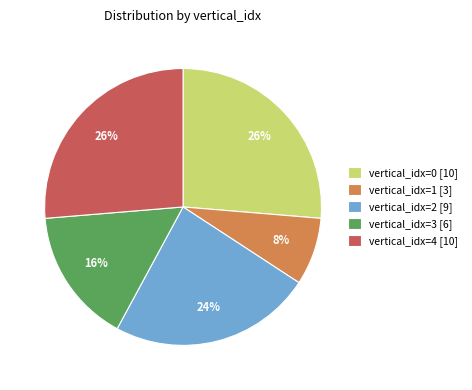

How many segments does this pie chart have?

5